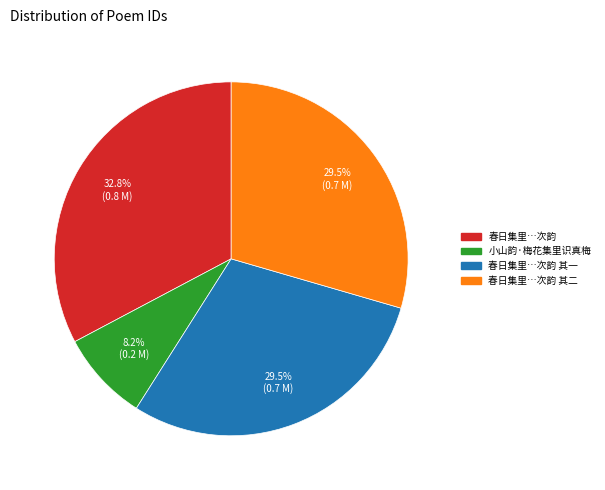

To the nearest percent, what portion does 小山韵·梅花集里识真梅 represent?

8%